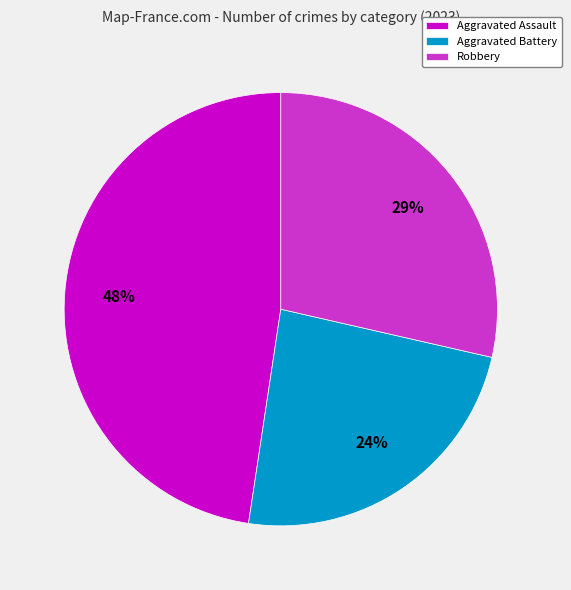

What percentage is the Aggravated Battery slice, to the nearest percent?

24%